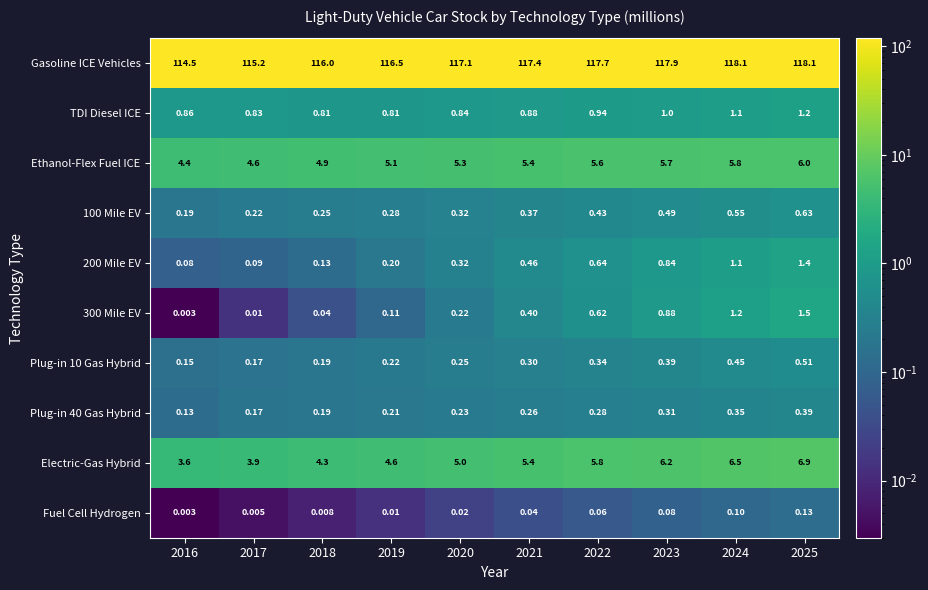

At which category is the sum across all series the highest?

2025